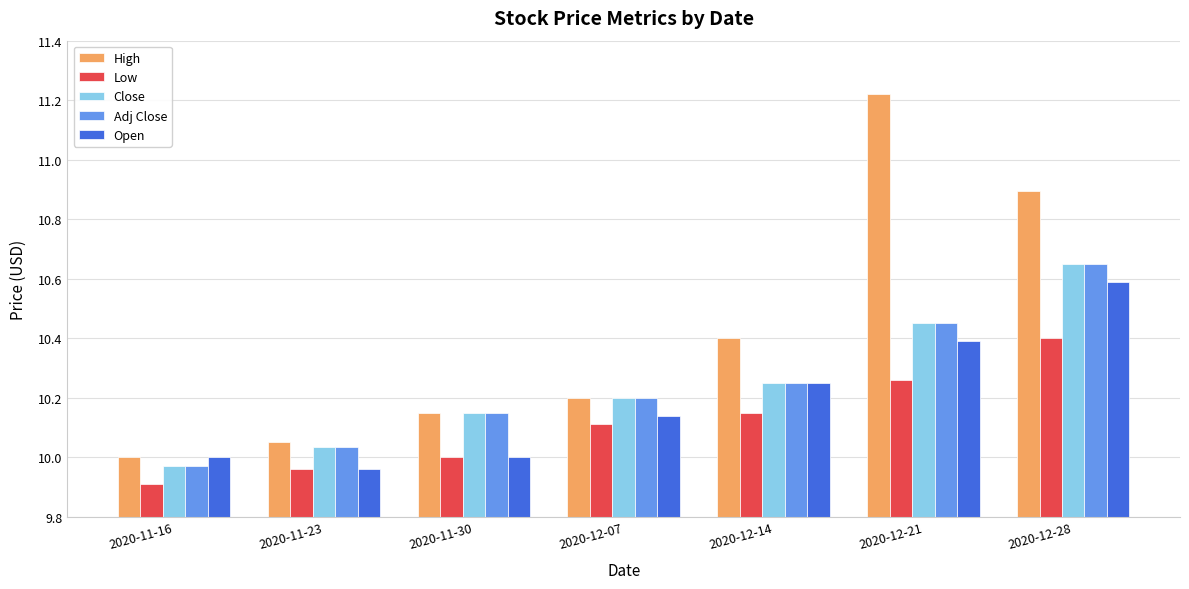

What is the difference between the maximum and minimum values in the Open series?

0.6